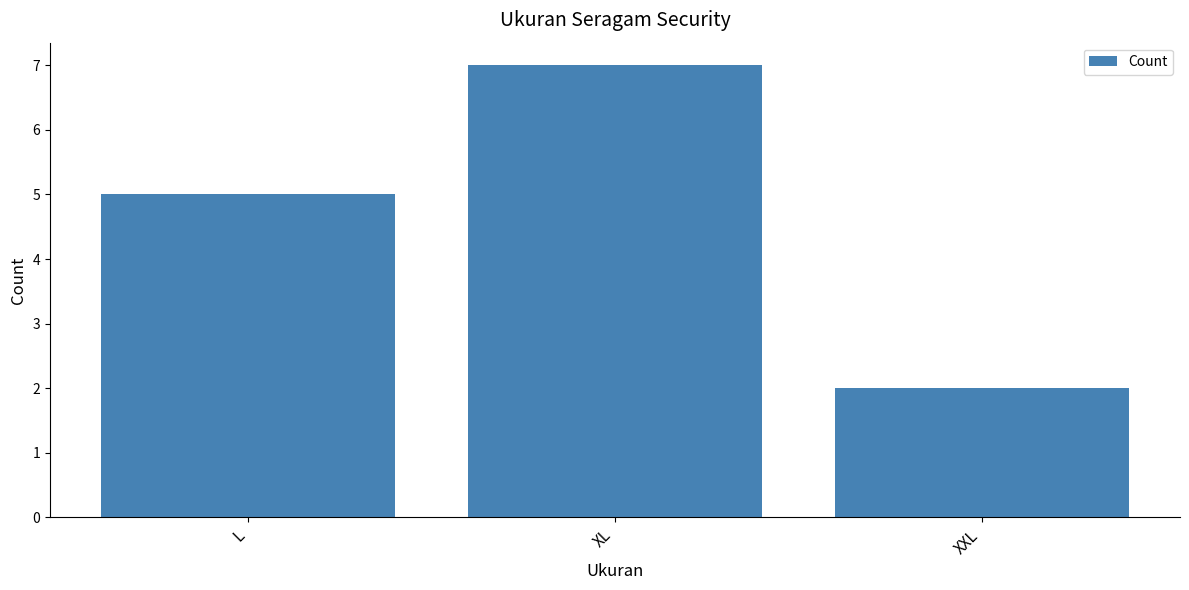

What is the smallest value displayed?

2